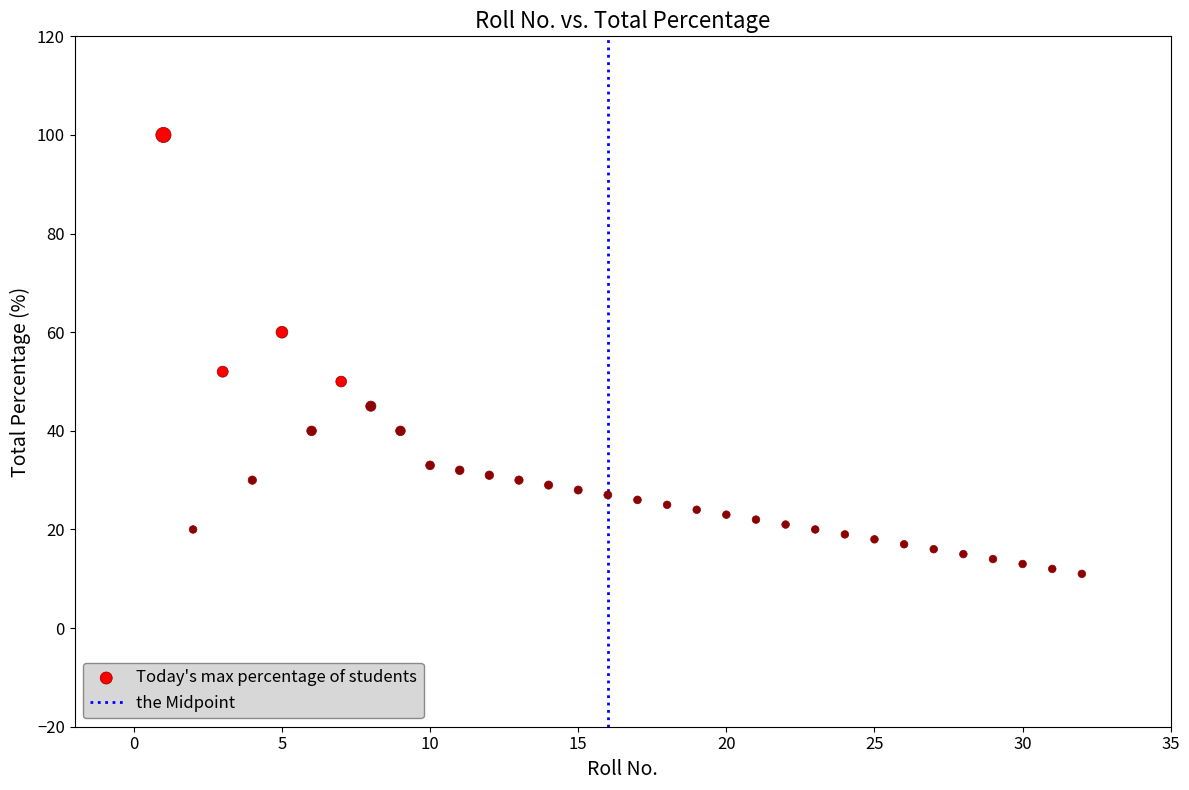

What Y value in the scatter plot is closest to 55?

52